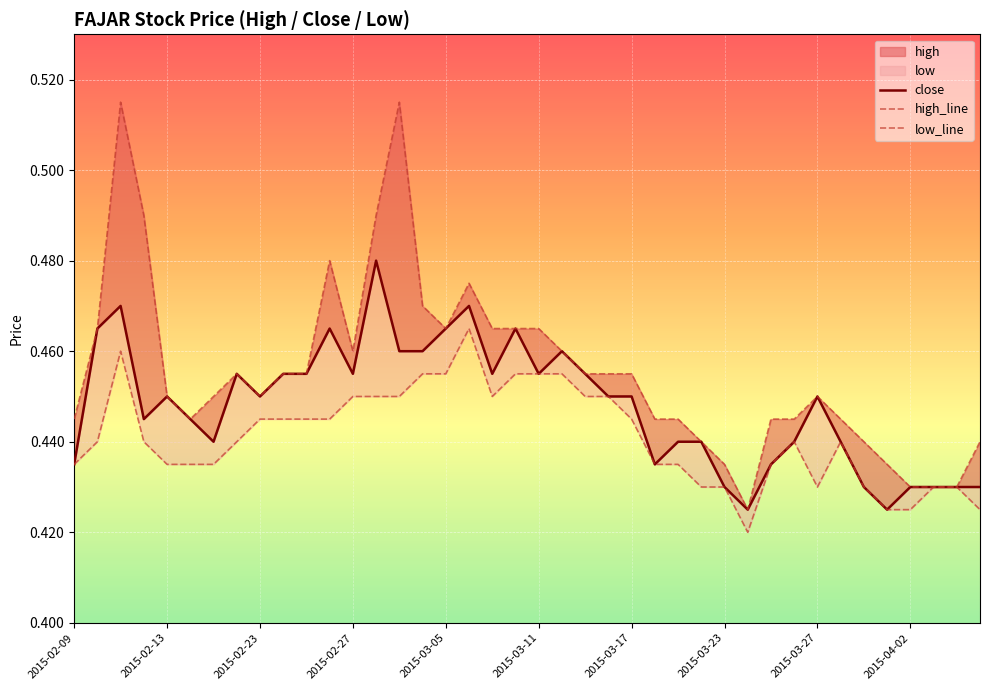

What is the average value of the low_line series?

0.4